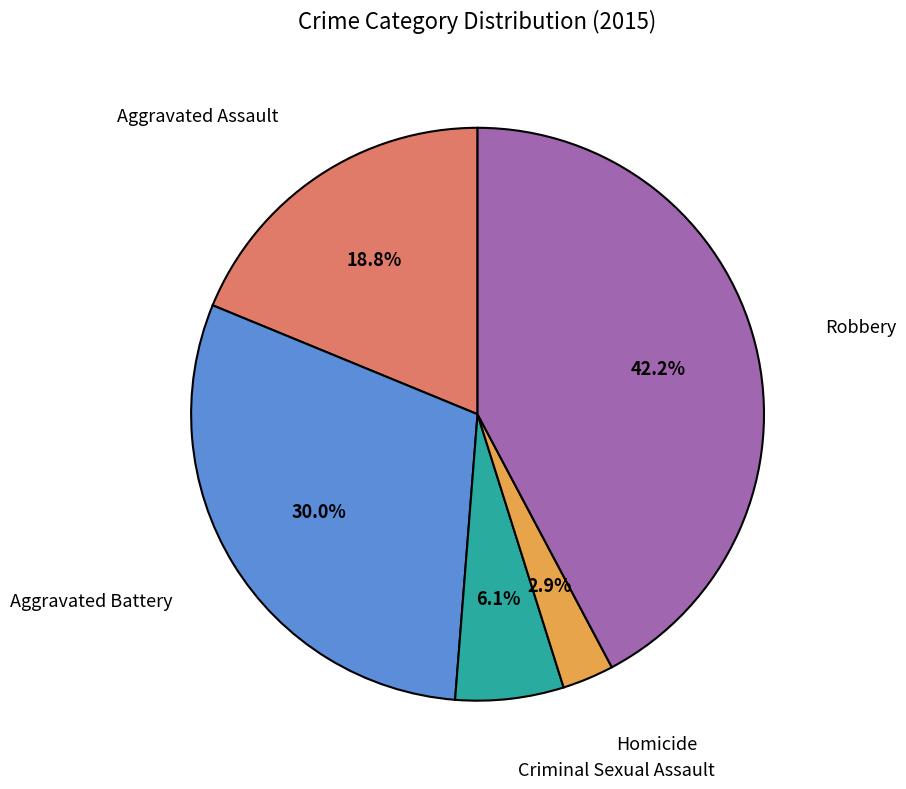

Does any single category account for the majority?

No